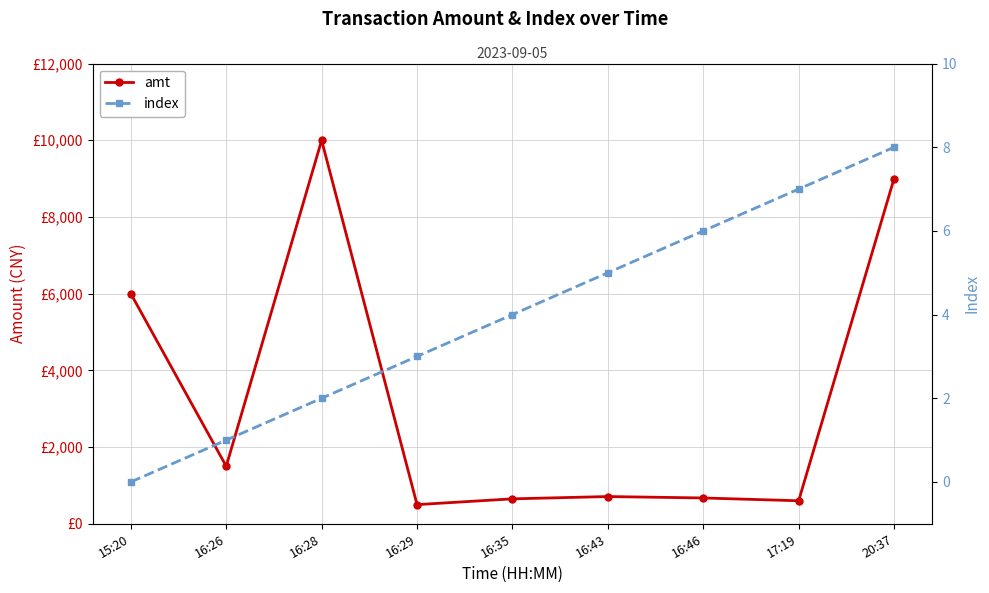

Does the chart display data point markers on the line(s)?

Yes